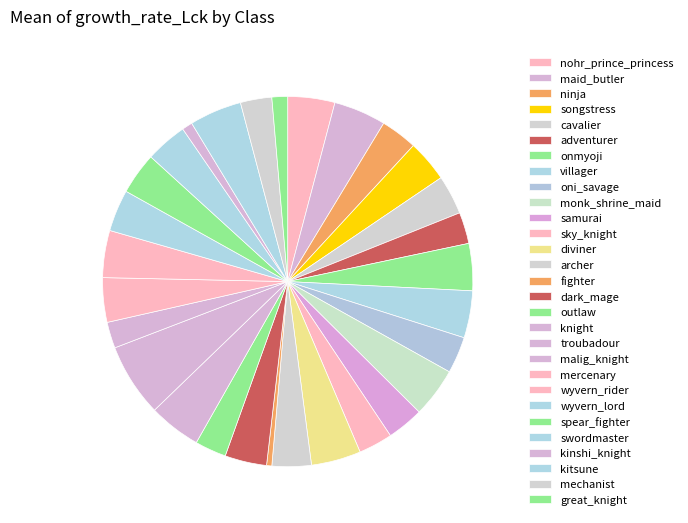

Count the number of slices in the pie.

29